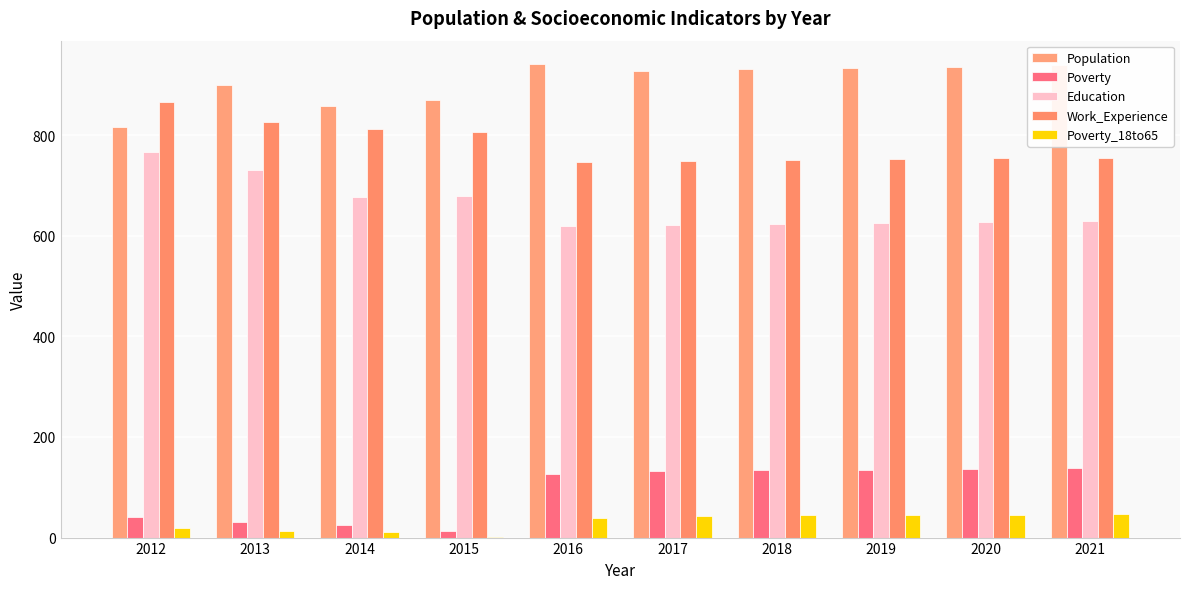

What is the difference between the maximum and minimum values in the Poverty_18to65 series?

45